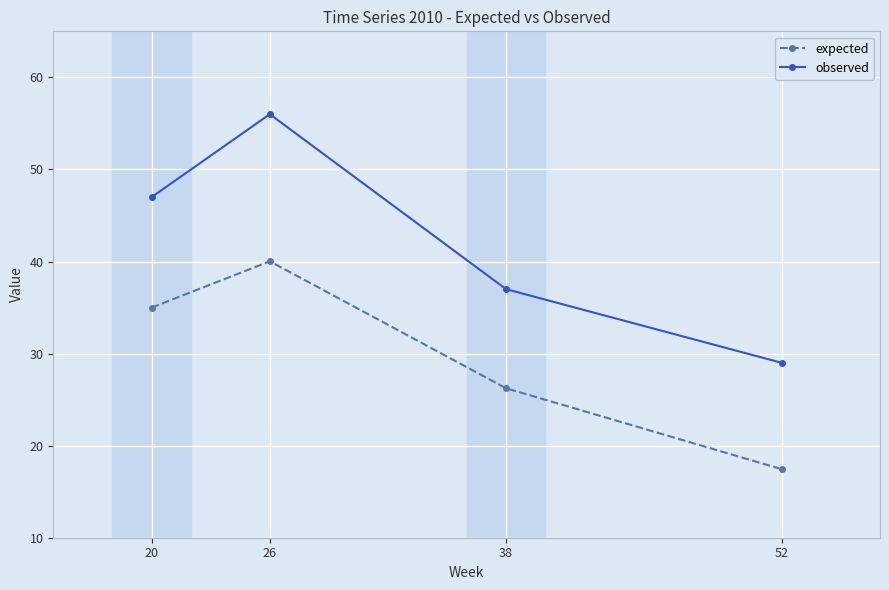

What is the value of the expected point at the 3rd from the left?

26.2